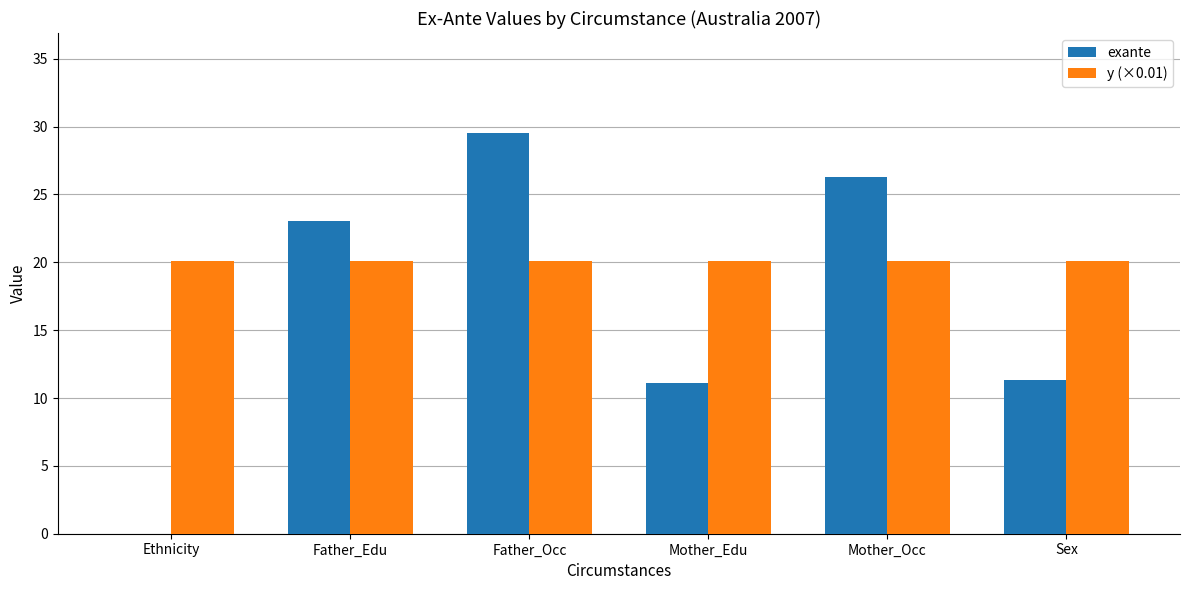

Which series changed the most between Mother_Occ and Sex?

exante